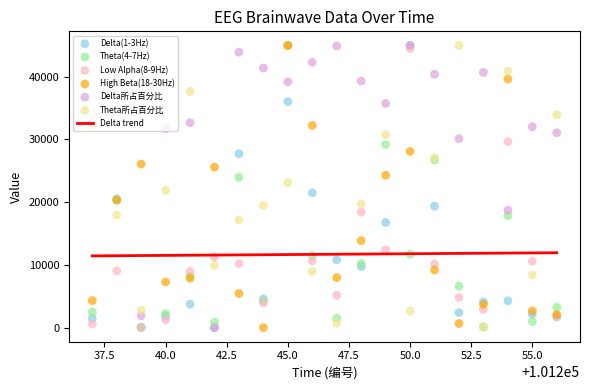

What is the total value across all series at 101248?

111295.6